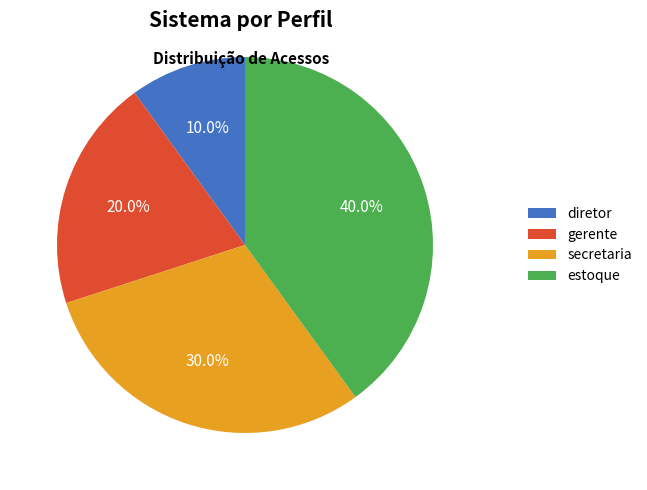

Between gerente and diretor, which is larger?

gerente